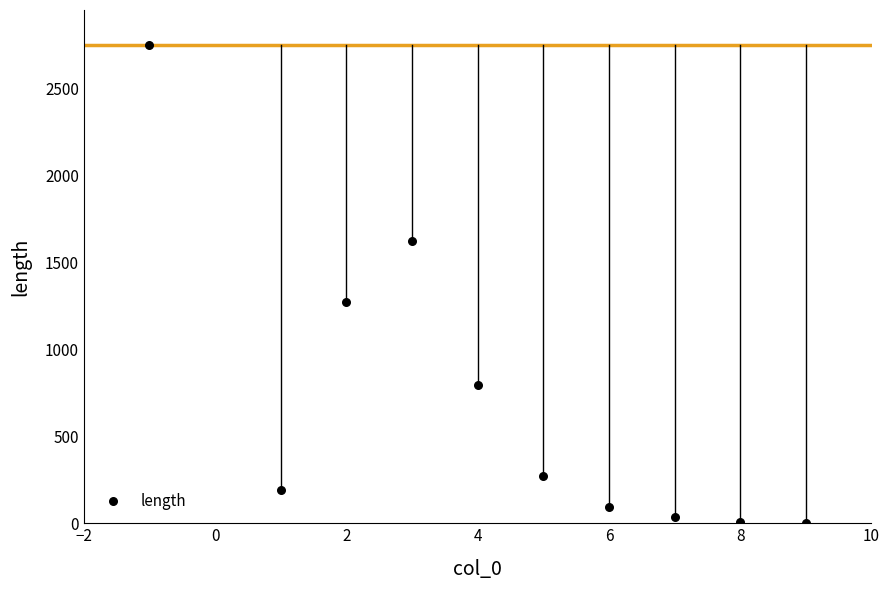

What Y value in the scatter plot is closest to 1377?

1274